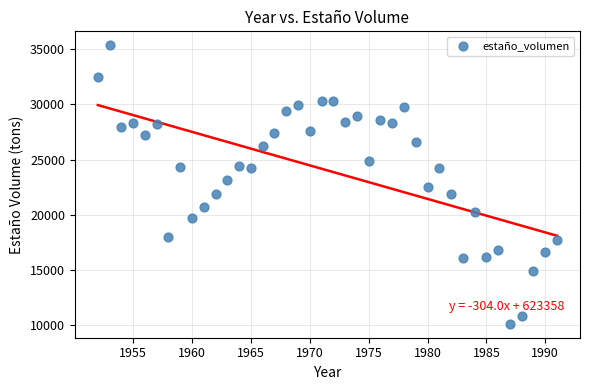

What is the range of X values (max minus min)?

39.0